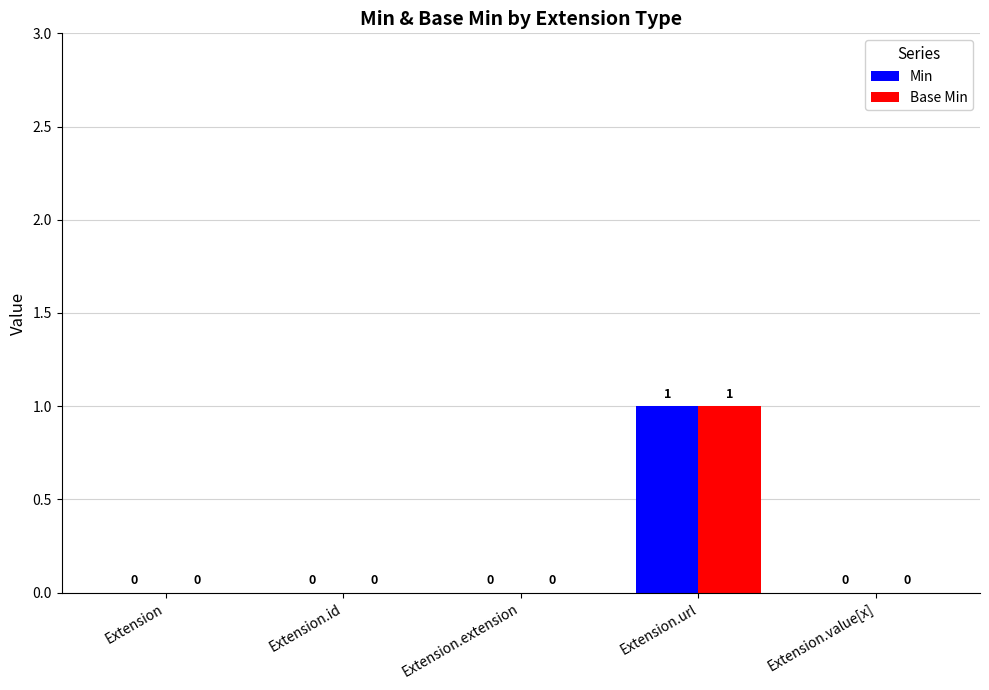

At which category does the chart reach its peak across all series?

Extension.url